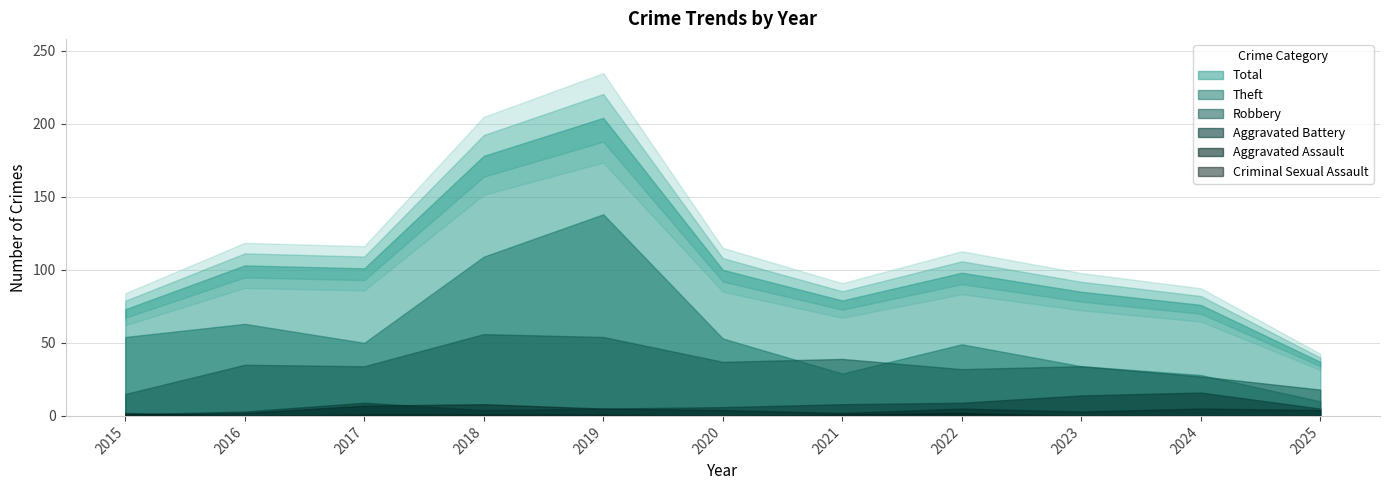

What is the average value of the Robbery series?

35